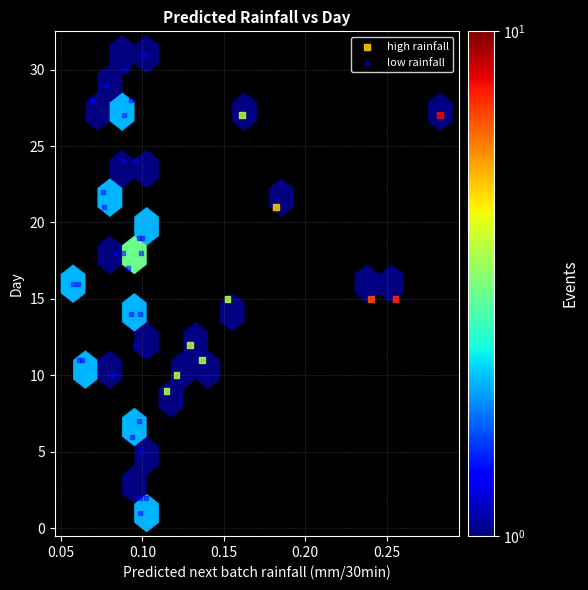

Which series contains the lowest Y value?

low rainfall